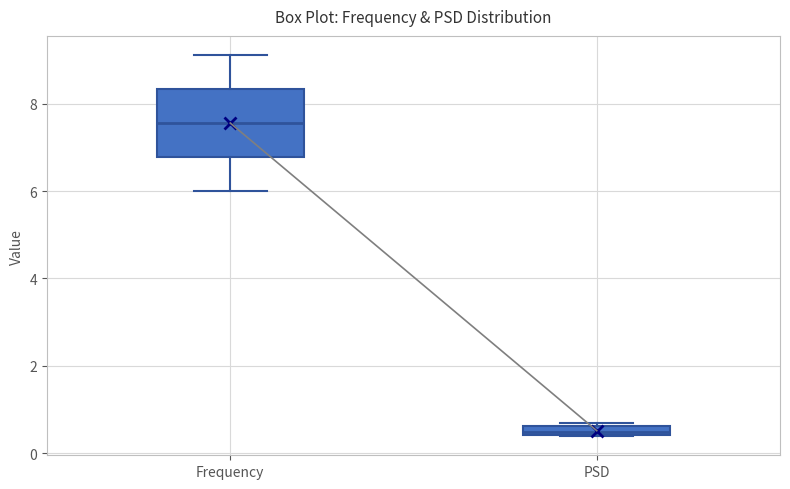

Which box's median line is the highest?

Frequency